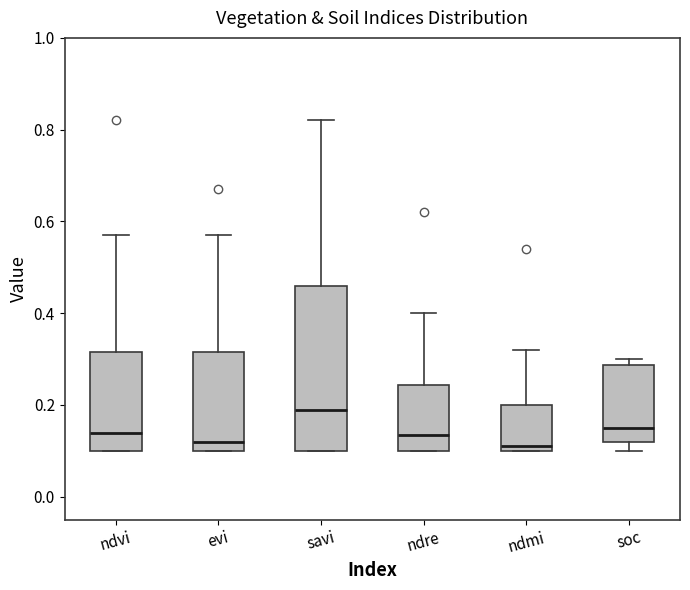

Reading left to right, read every box against the y-axis: the position of its median line, the range the box covers, and the ends of its whiskers. The values are not printed on the chart, so give them approximately, as read against the axis.

ndvi: median 0.14, box 0.10 to 0.32, whiskers 0.10 to 0.58
evi: median 0.12, box 0.10 to 0.32, whiskers 0.10 to 0.58
savi: median 0.20, box 0.10 to 0.46, whiskers 0.10 to 0.82
ndre: median 0.14, box 0.10 to 0.24, whiskers 0.10 to 0.40
ndmi: median 0.12, box 0.10 to 0.20, whiskers 0.10 to 0.32
soc: median 0.16, box 0.12 to 0.28, whiskers 0.10 to 0.30